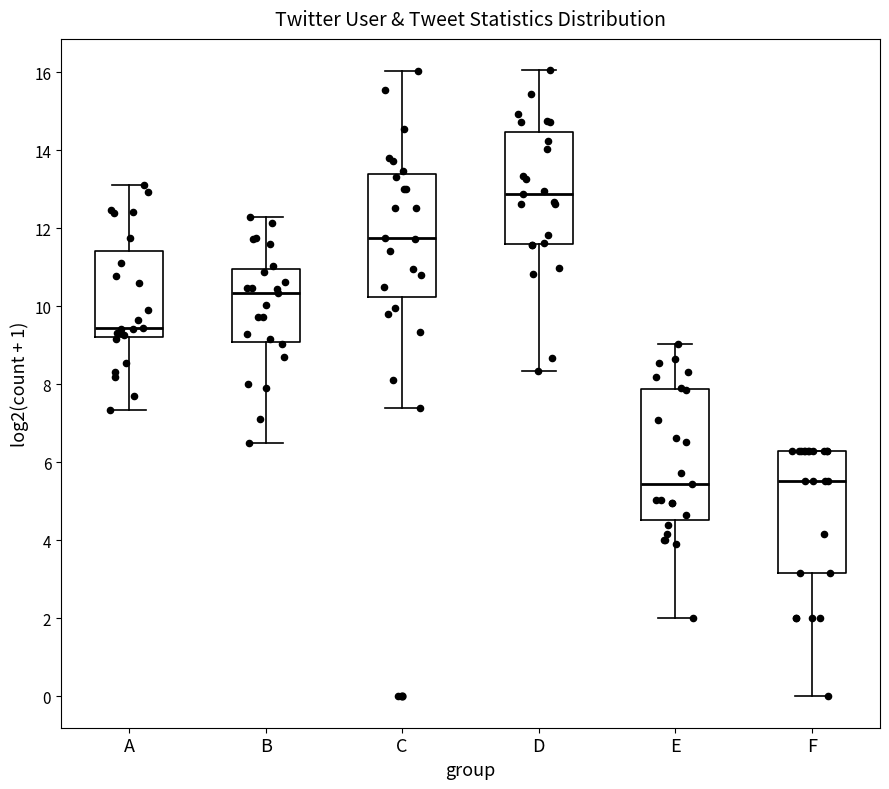

Reading left to right, read every box against the y-axis: the position of its median line, the range the box covers, and the ends of its whiskers. The values are not printed on the chart, so give them approximately, as read against the axis.

A: median 9.4, box 9.2 to 11.4, whiskers 7.4 to 13.2
B: median 10.4, box 9.2 to 11.0, whiskers 6.6 to 12.2
C: median 11.8, box 10.2 to 13.4, whiskers 7.4 to 16.0
D: median 12.8, box 11.6 to 14.4, whiskers 8.4 to 16.0
E: median 5.4, box 4.6 to 7.8, whiskers 2.0 to 9.0
F: median 5.6, box 3.2 to 6.2, whiskers 0.0 to 6.2